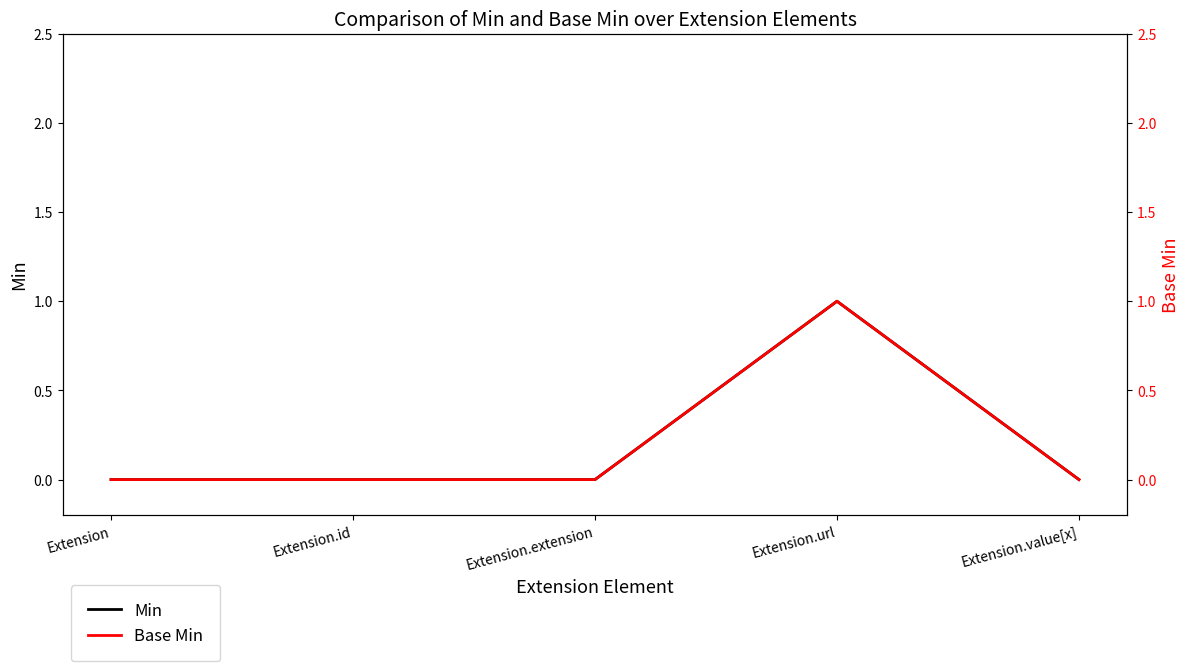

The Base Min series shows 0 at Extension.value[x]. True or false?

True